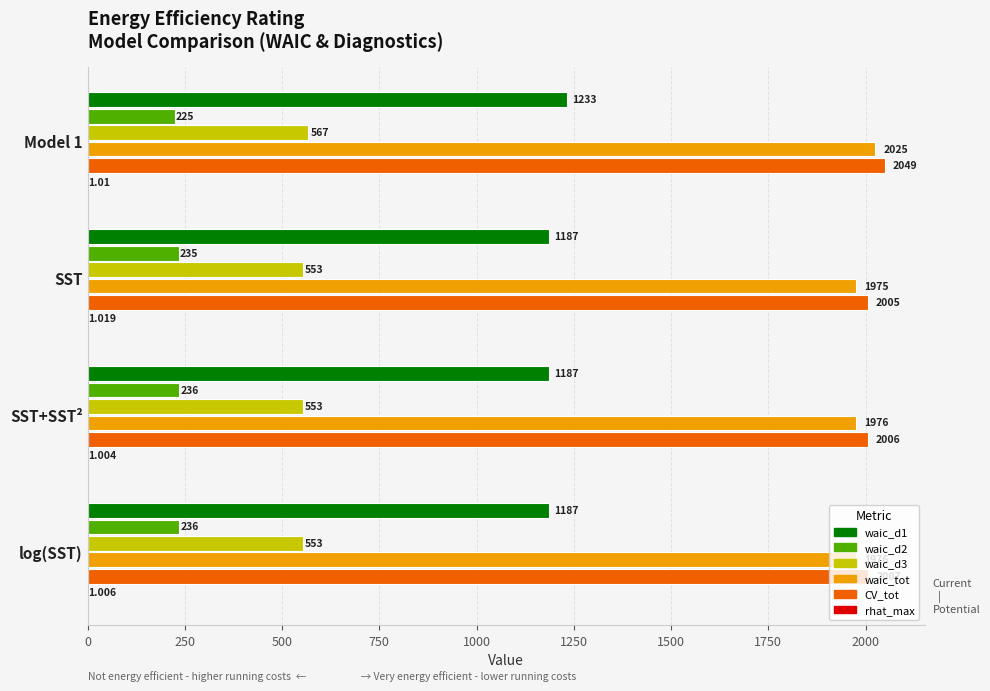

Which series has the largest total across all categories?

CV_tot